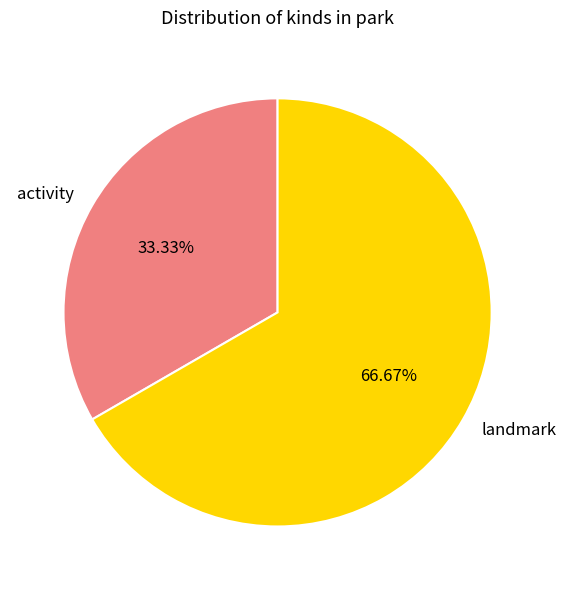

Approximately how many times larger is the value at landmark compared to activity?

2.0